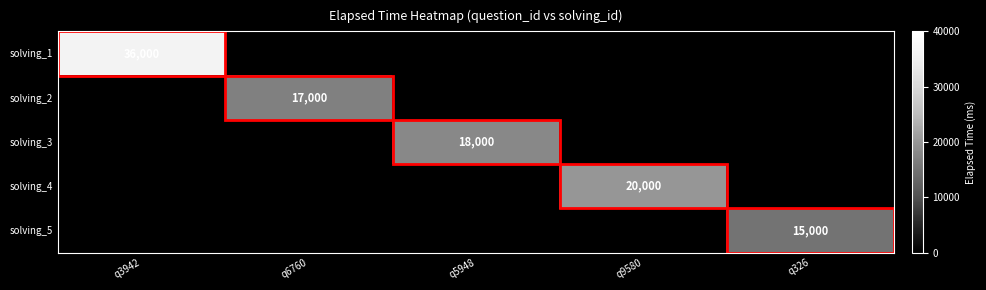

True or false: solving_1 has a value of 19758 at q3942.

False